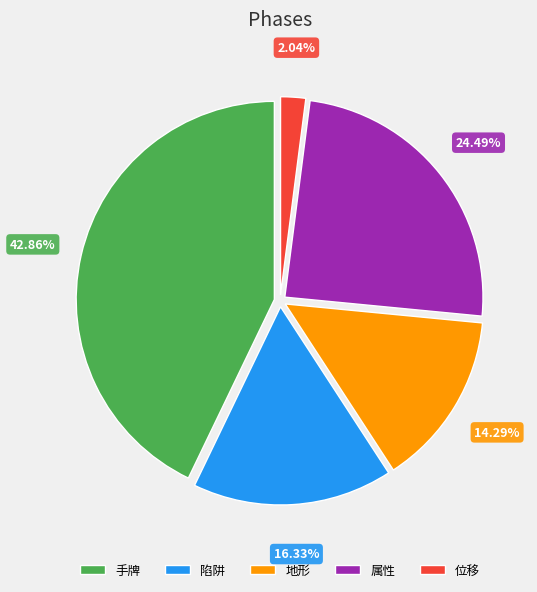

Is there any slice that represents more than half of the pie?

No